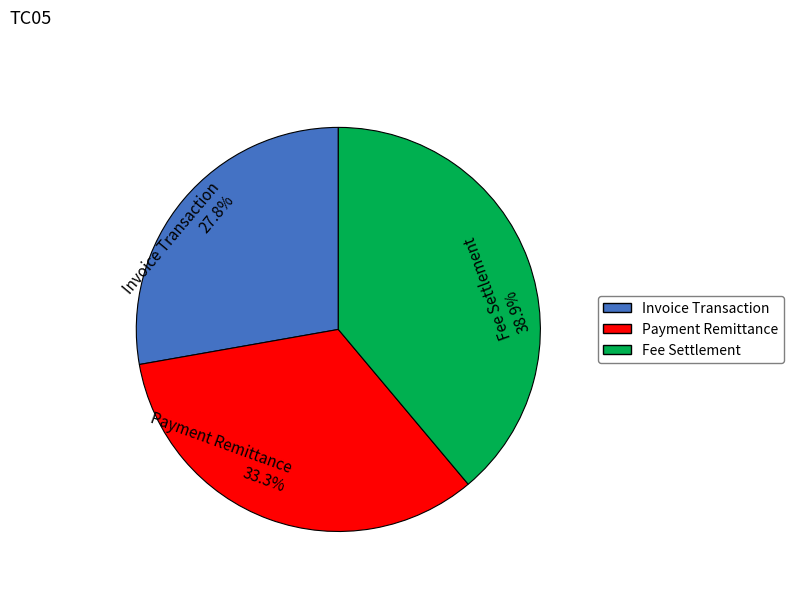

Does Invoice Transaction account for over 50% of the chart?

No